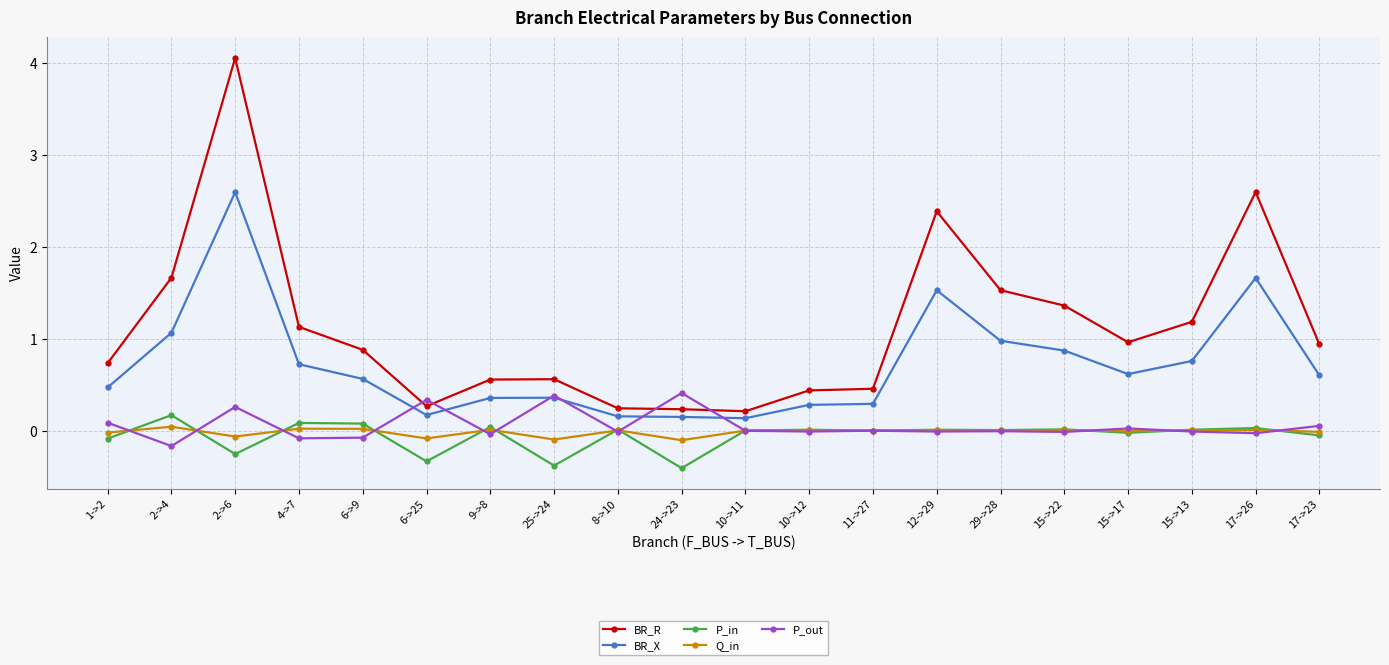

Where is the first local minimum for P_in?

2->6